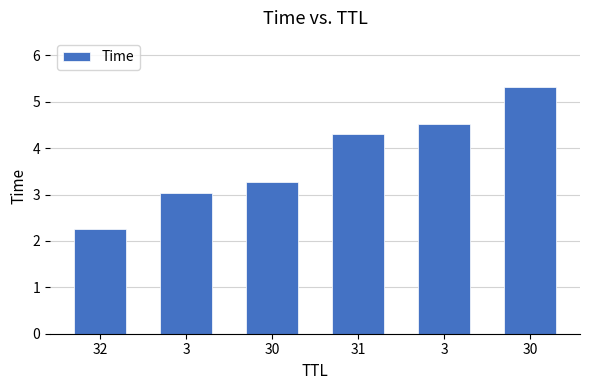

What is the greatest value displayed?

5.3